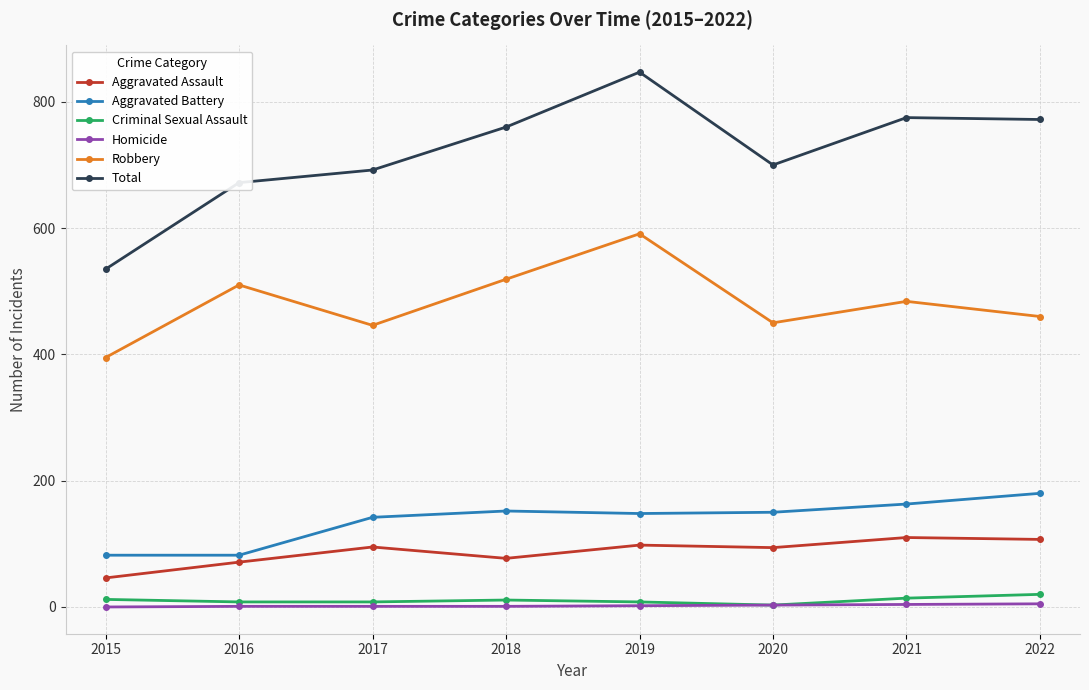

True or false: Criminal Sexual Assault and Total cross at least once.

False